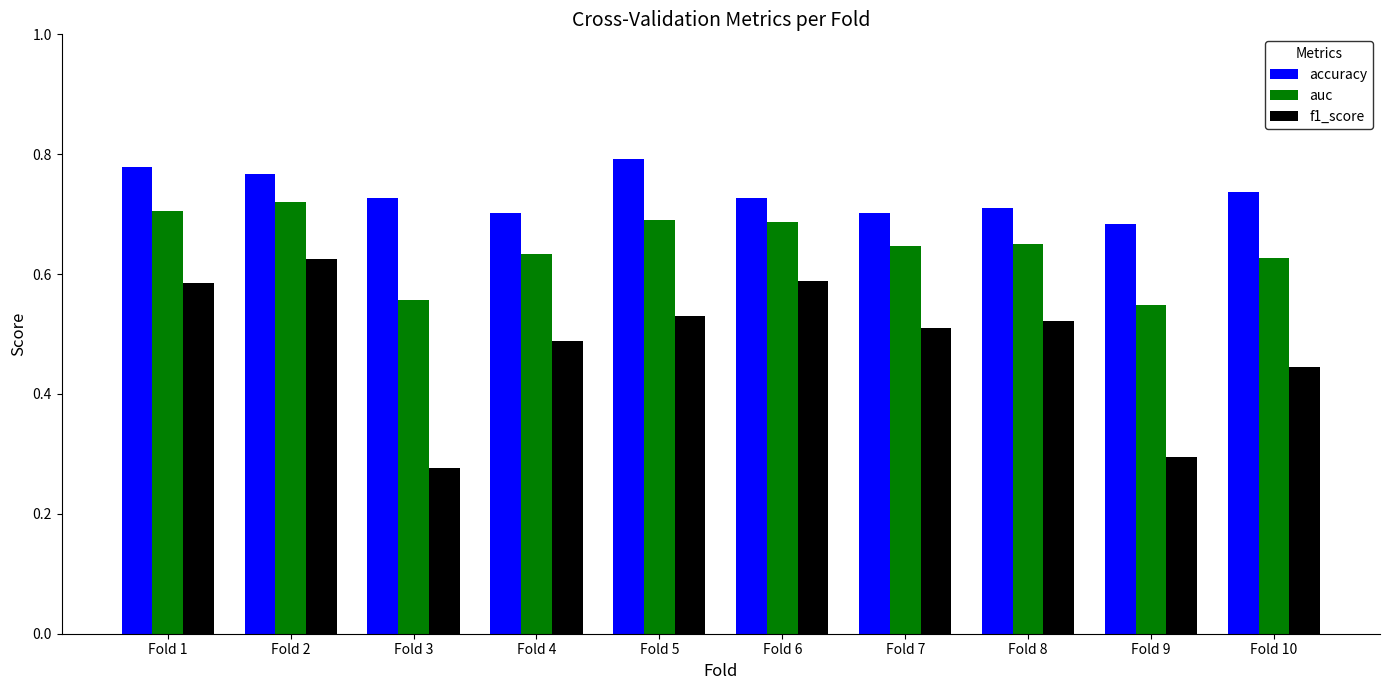

What is the sum of the auc values at Fold 10 and Fold 7?

1.3